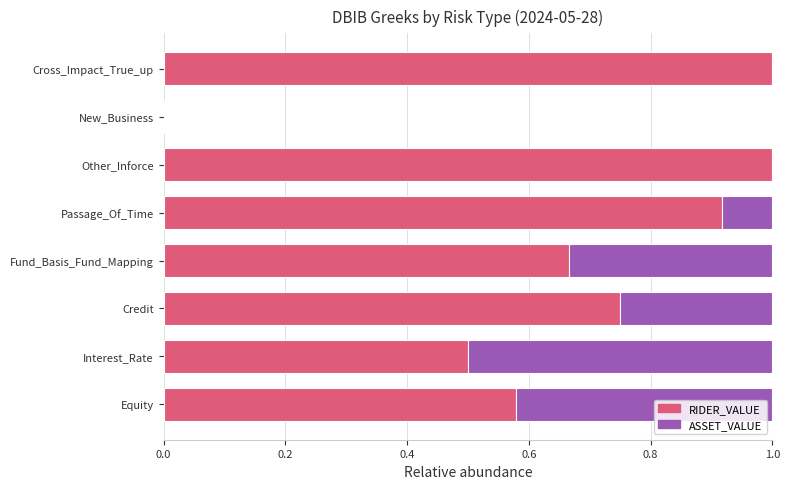

True or false: RIDER_VALUE has a value of 0.9 at Equity.

False